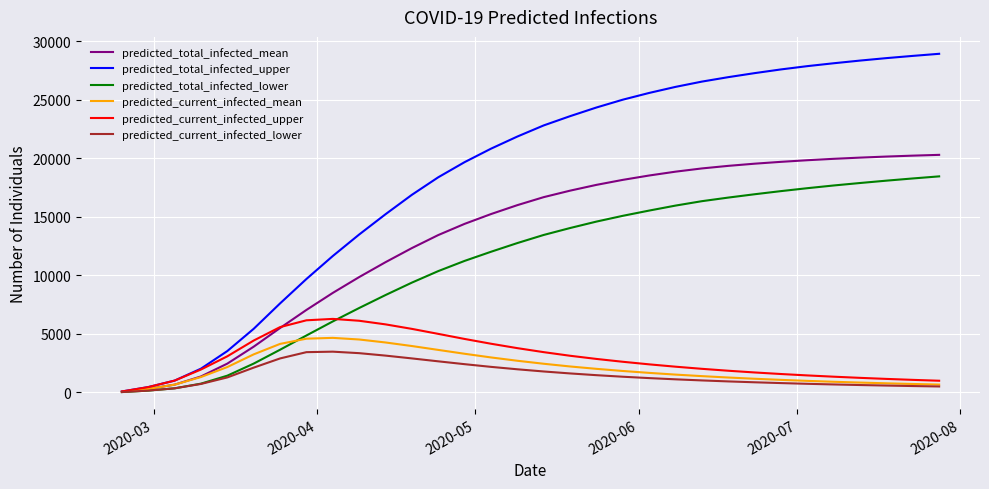

What is the highest value of the predicted_current_infected_mean series?

4656